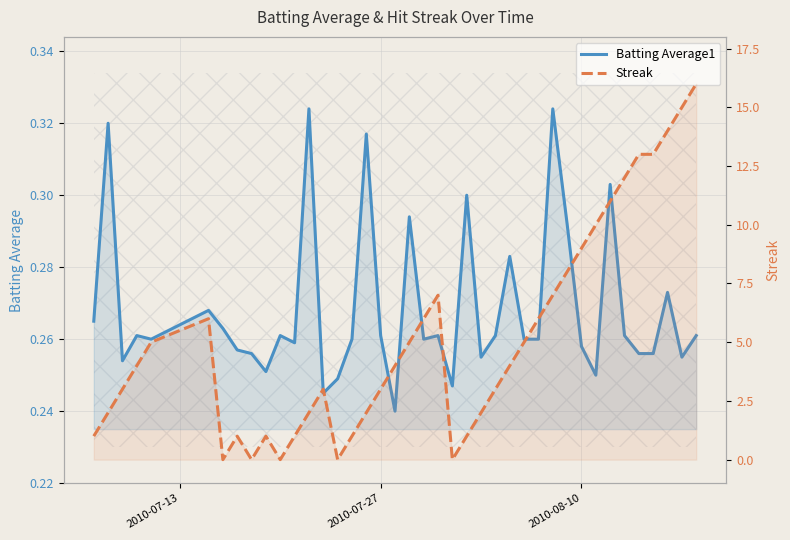

The value of Streak at 3 is 1.0. True or false?

False